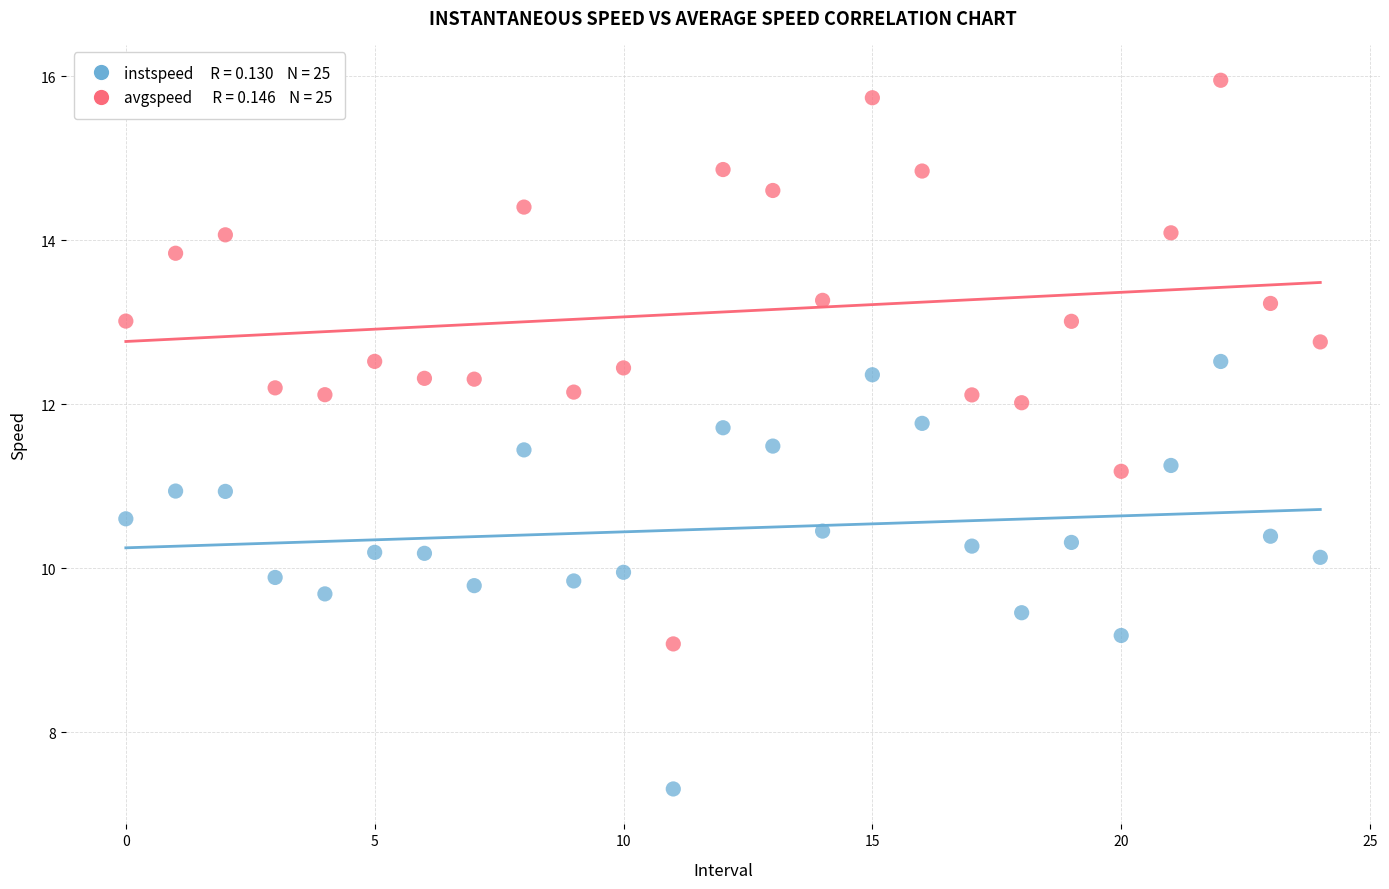

Across all data points, what is the range of Y values (max minus min)?

8.6